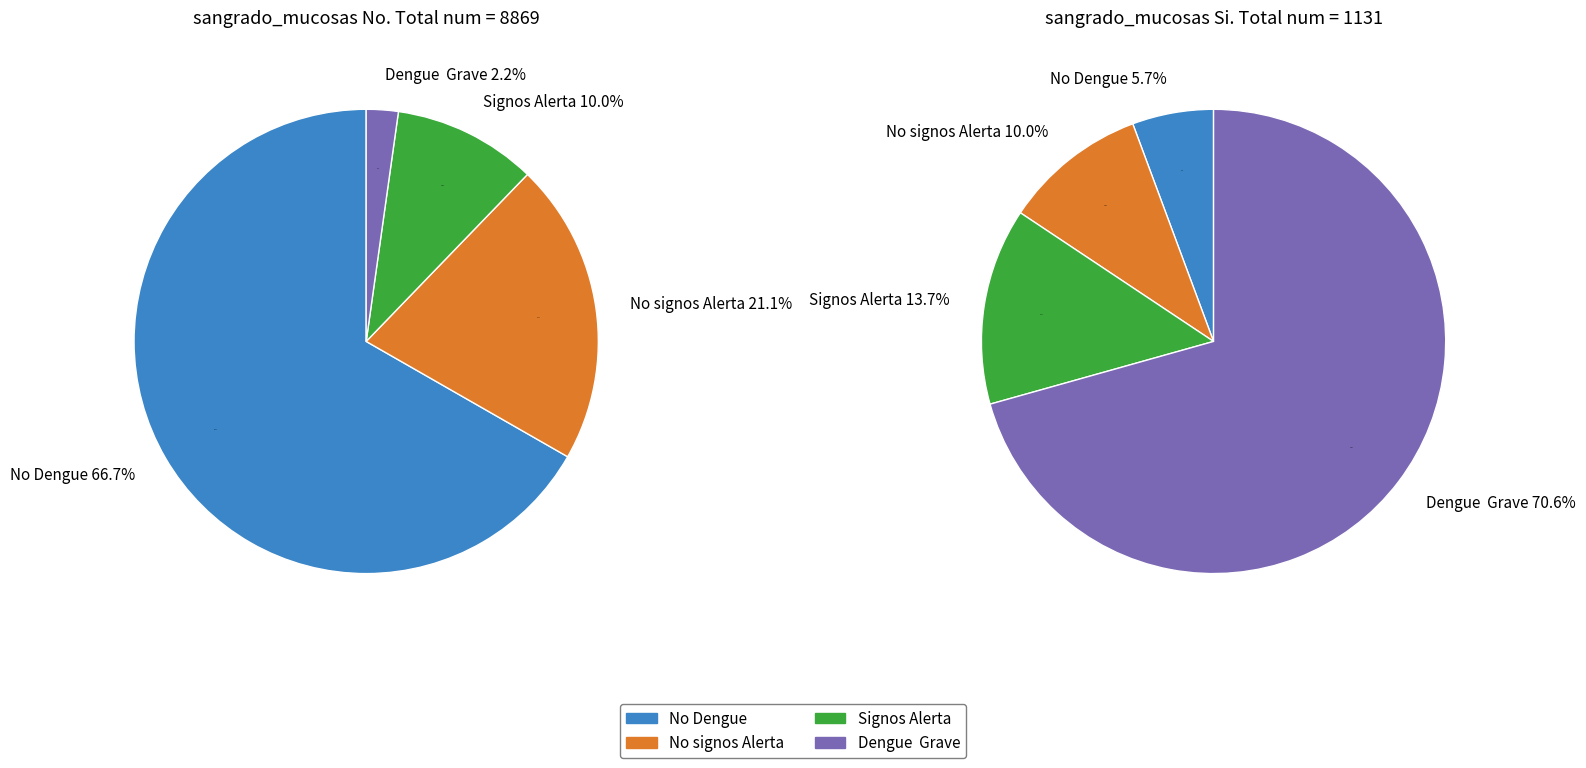

Combined, do Si and No account for over 50%?

Yes